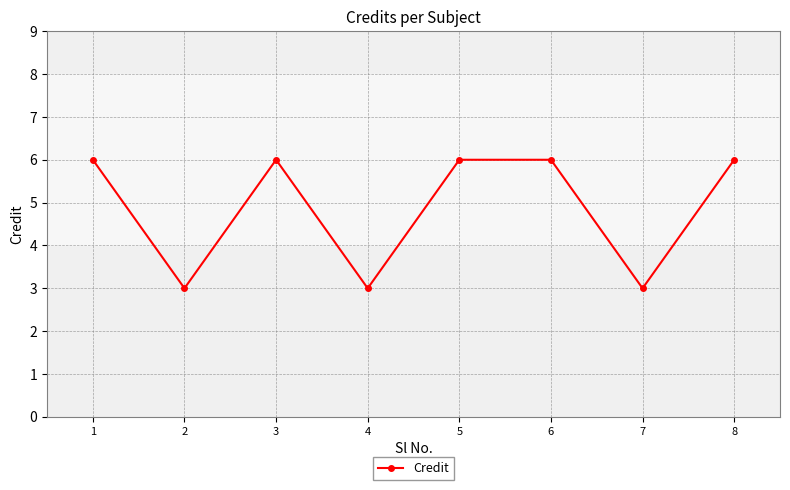

At which category does the data reach its first local valley?

2